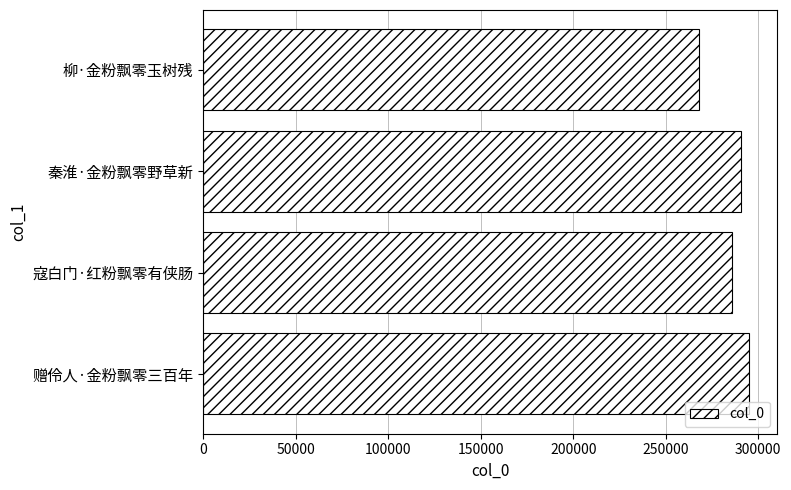

Between 寇白门·红粉飘零有侠肠 and 赠伶人·金粉飘零三百年, which is larger?

赠伶人·金粉飘零三百年